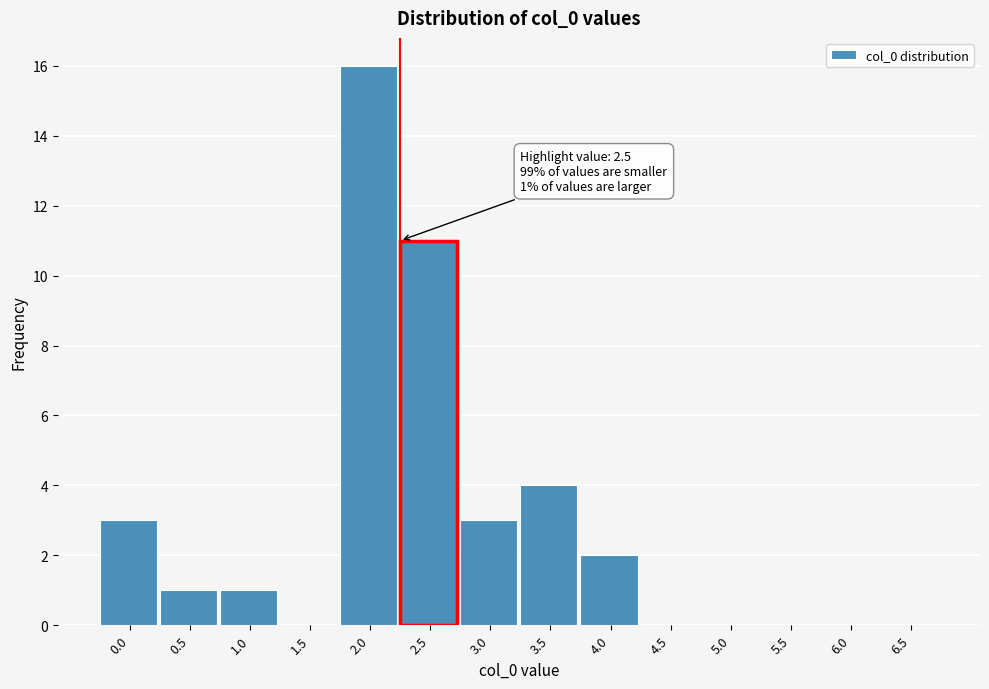

Reading left to right, transcribe all the data shown in this chart.

0.0=3	0.5=1	1.0=1	1.5=0	2.0=16	2.5=11	3.0=3	3.5=4	4.0=2	4.5=0	5.0=0	5.5=0	6.0=0	6.5=0